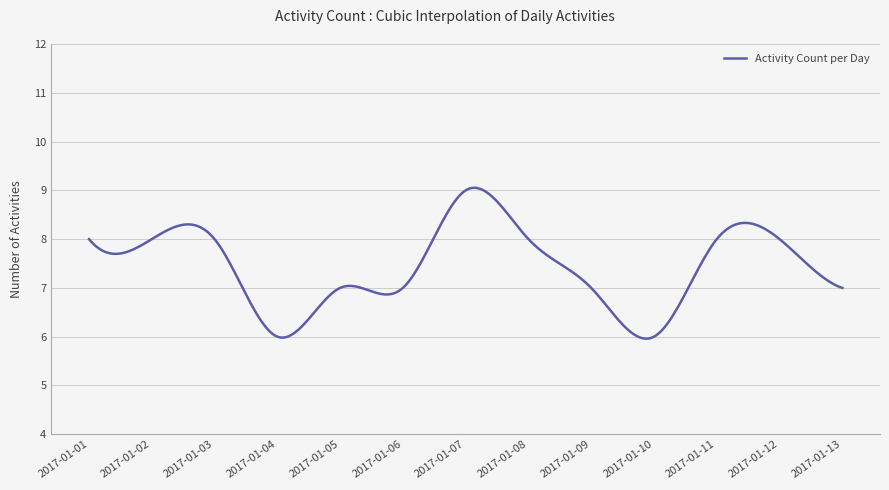

What is the smallest value displayed?

6.0